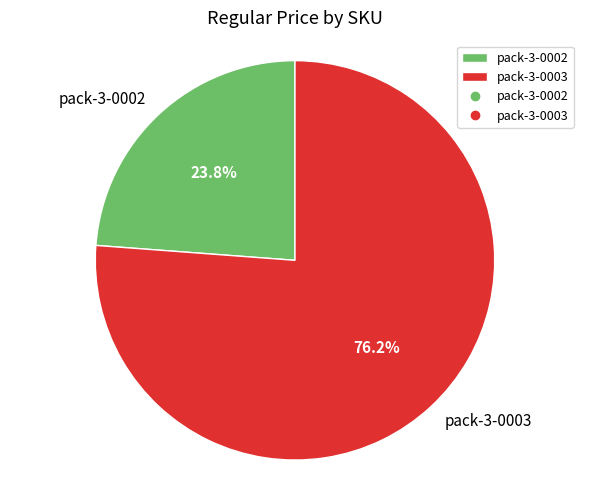

To the nearest percent, what is the difference between the pack-3-0002 and pack-3-0003 slice percentages?

52%